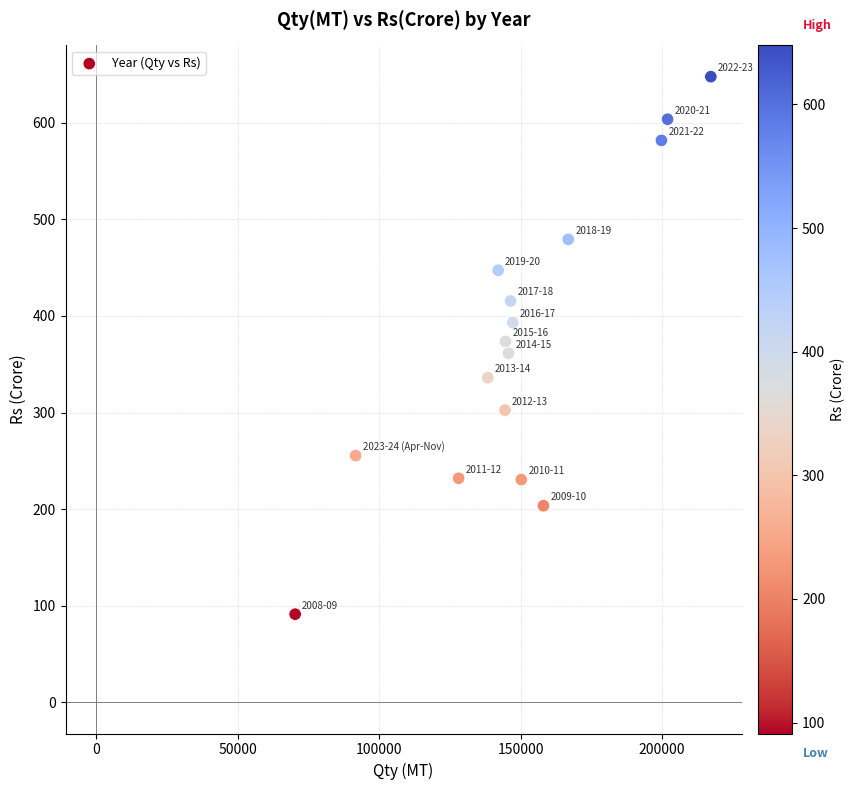

What is the range of Y values (max minus min)?

556.6